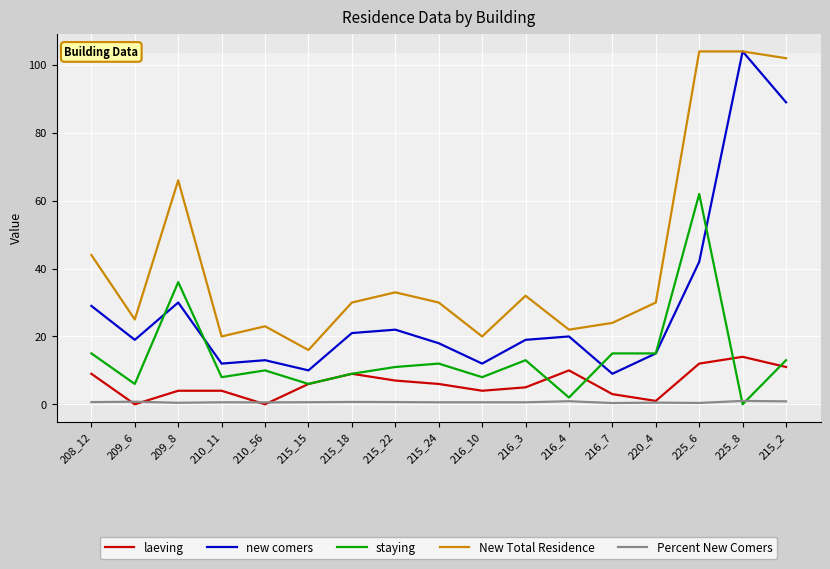

In new comers, how many points are lower than both neighbors (excluding endpoints)?

5